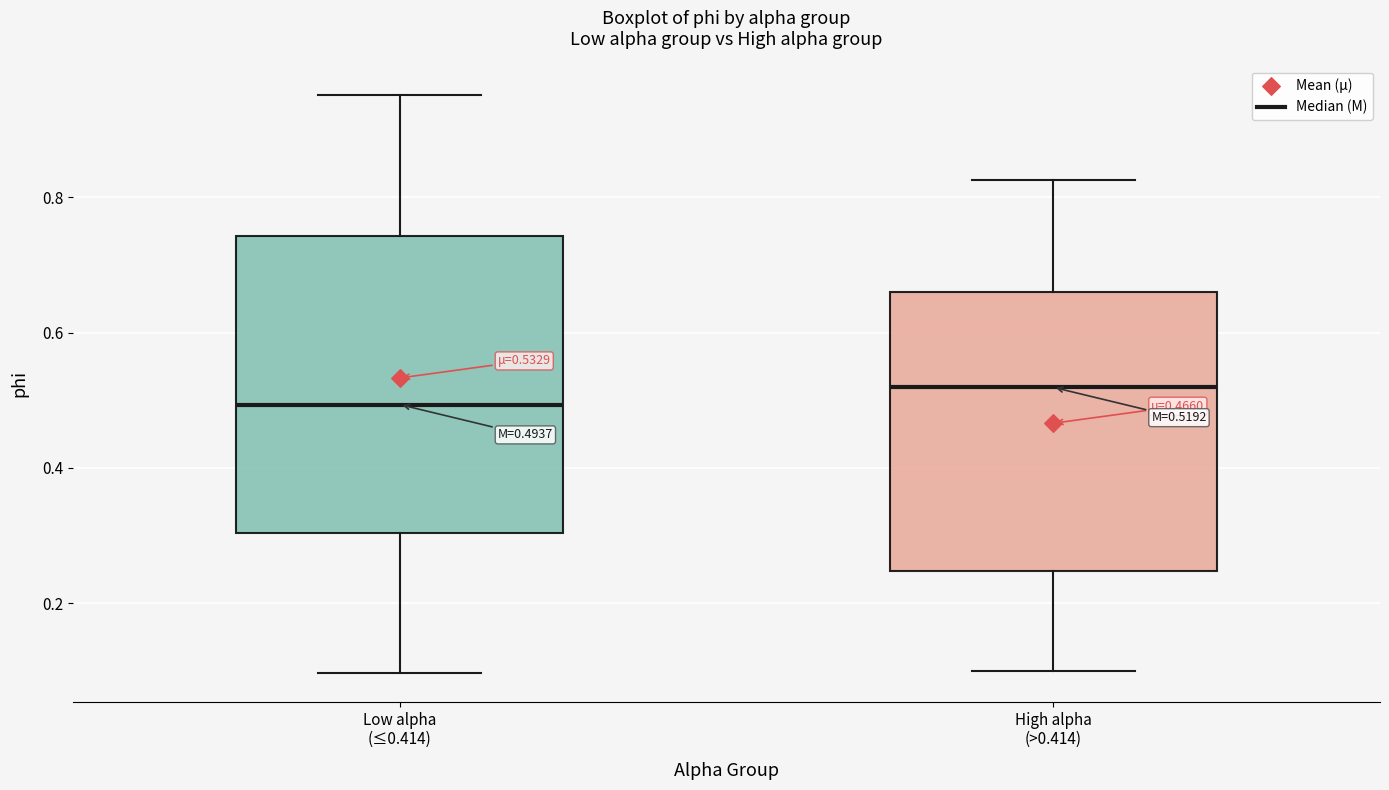

Which box's median line is the highest?

High alpha (>0.414)